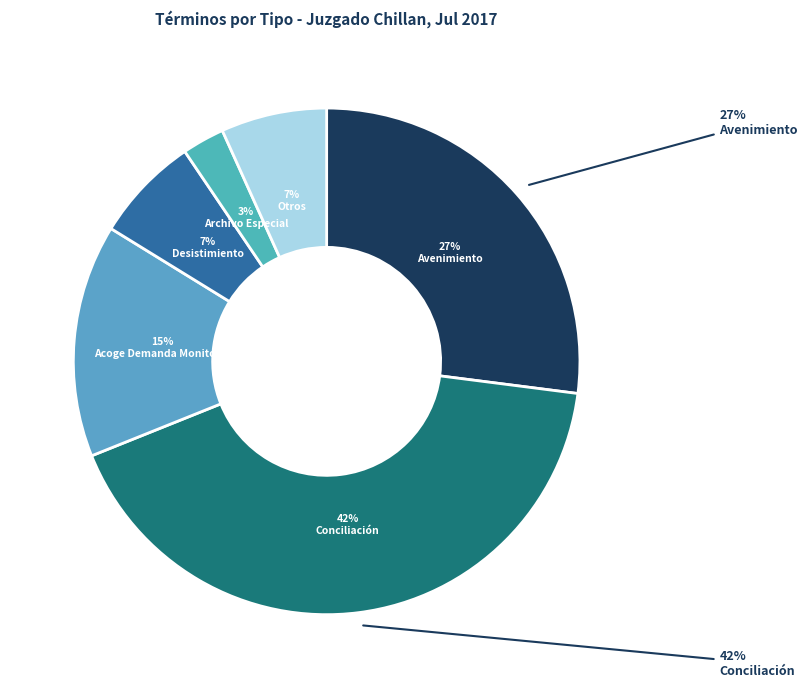

Which has a higher value, No Da Curso A La Demanda or Conciliación?

Conciliación